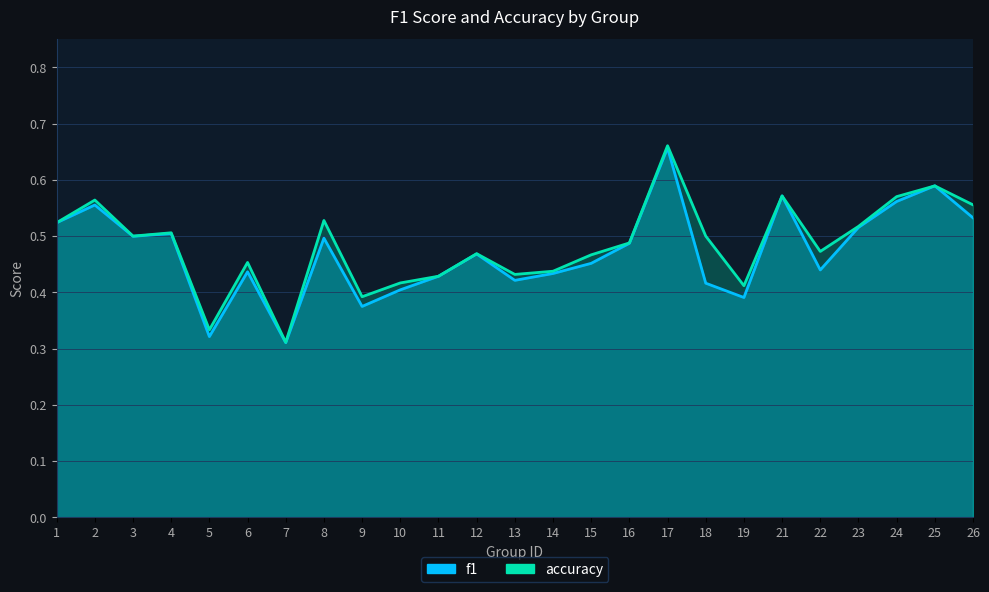

How many distinct data groups are displayed?

2